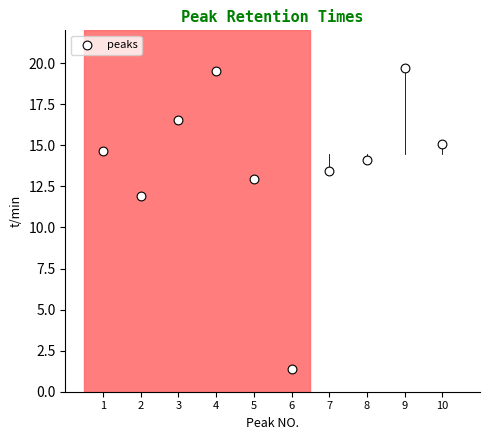

What Y value in the scatter plot is closest to 10?

11.9